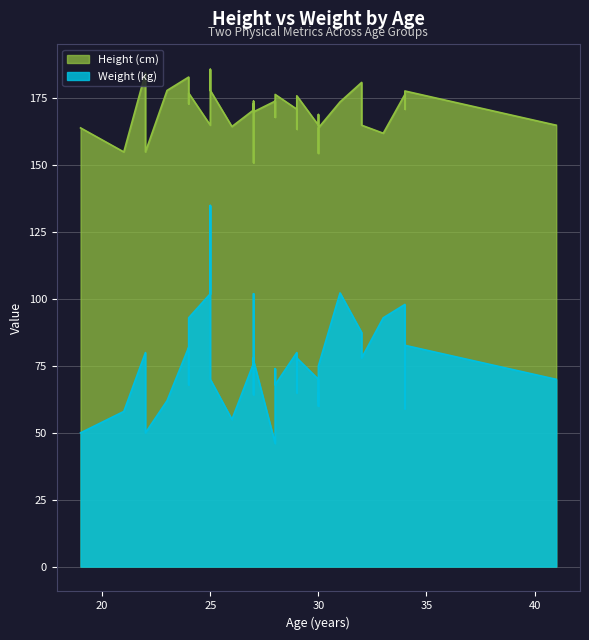

List the labels in order of weight value, largest first.

19, 31, 3, 14, 7, 16, 37, 8, 23, 36, 20, 2, 9, 11, 15, 27, 18, 35, 0, 34, 13, 1, 21, 25, 17, 28, 4, 10, 24, 6, 32, 12, 29, 22, 26, 30, 38, 33, 39, 5